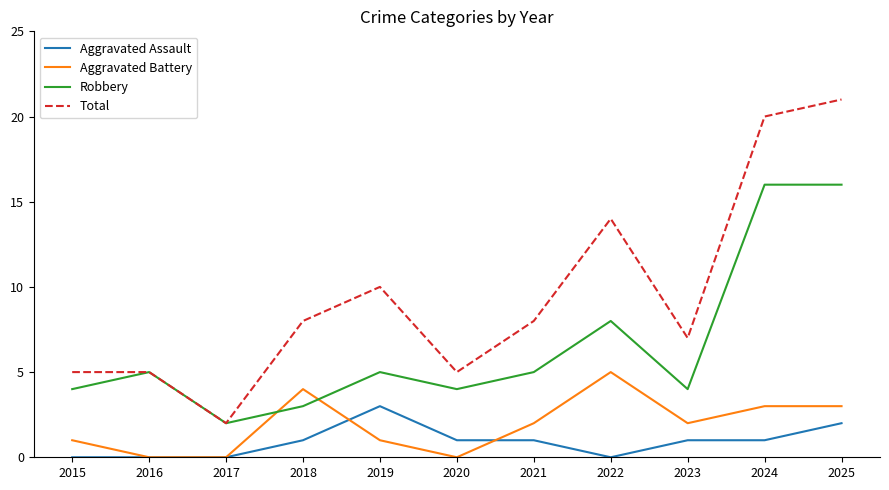

Count the number of data series in this chart.

4